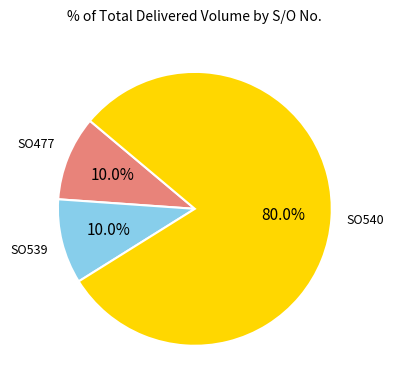

Does any single category account for the majority?

Yes